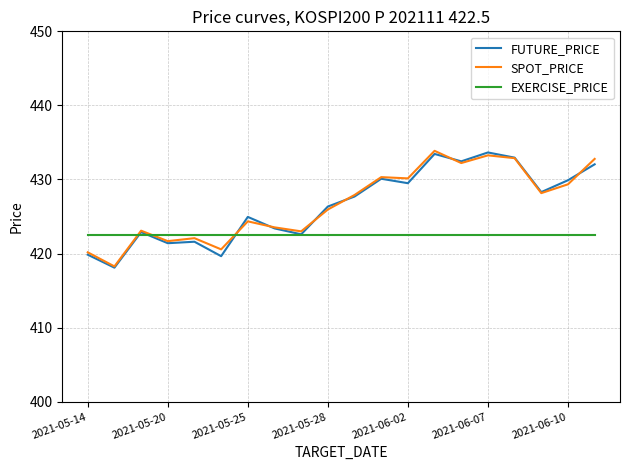

What is the sum of all EXERCISE_PRICE values?

8450.0